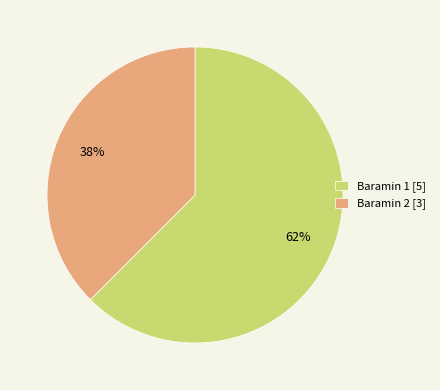

Rank the categories by value from lowest to highest.

Baramin 2, Baramin 1